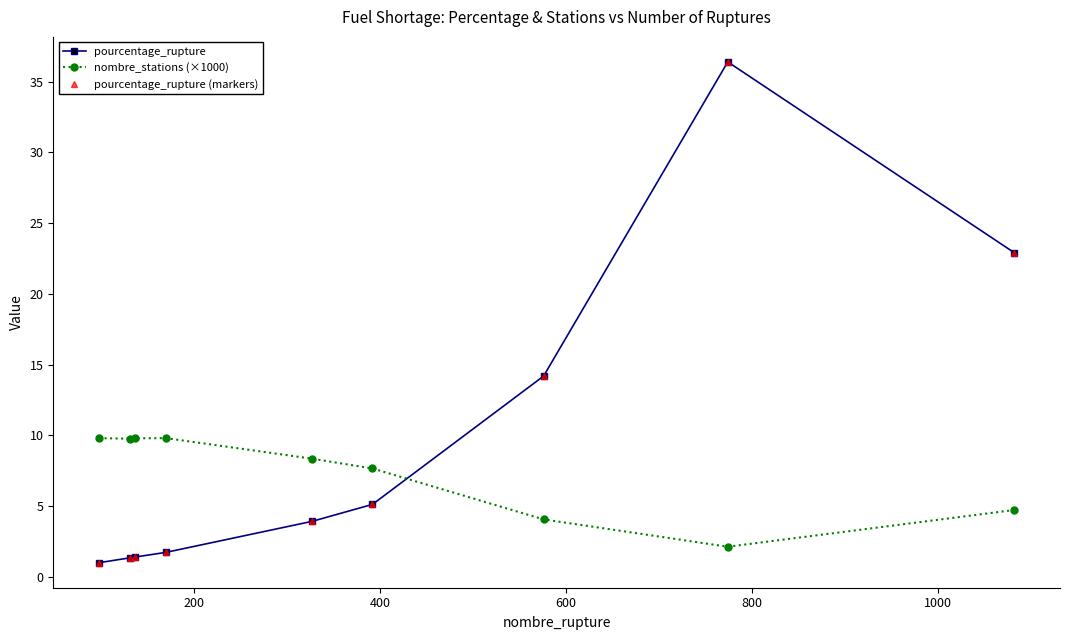

What is the value of the pourcentage_rupture (markers) point at the 5th from the left?

3.9